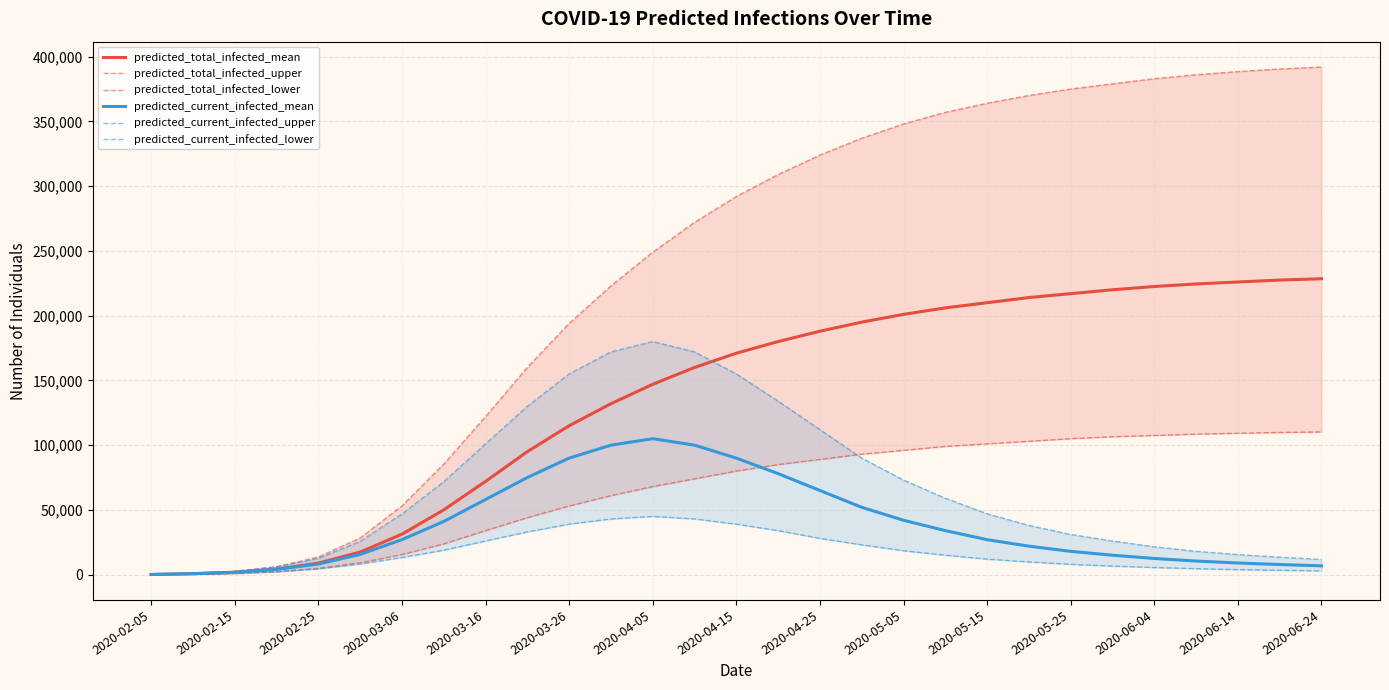

Count the number of data series in this chart.

6